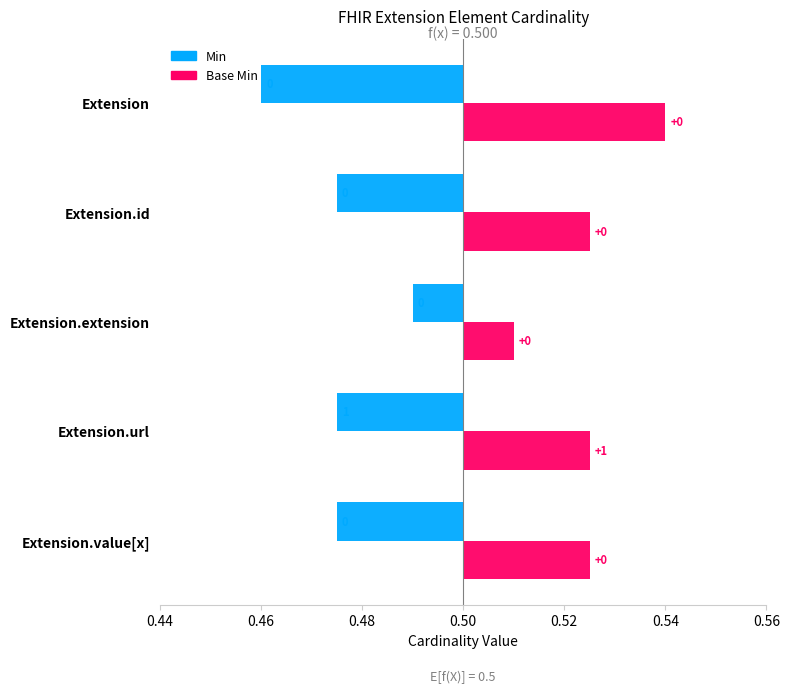

How many groups of bars are there?

5